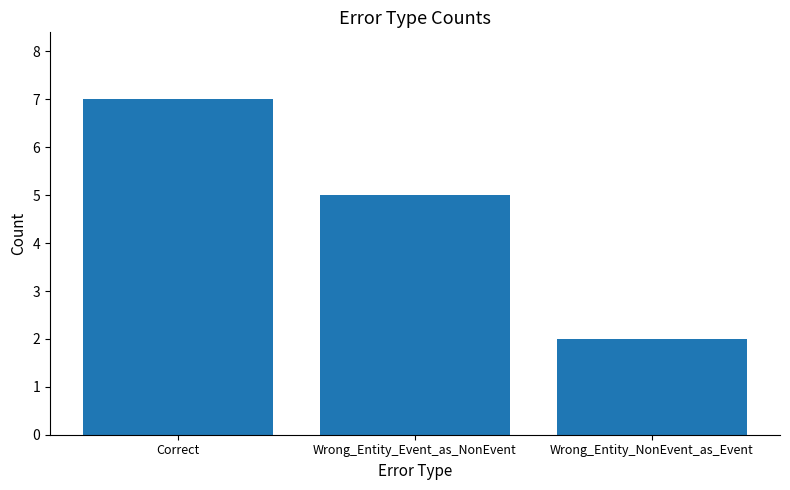

What is the change in value from Wrong_Entity_Event_as_NonEvent to Wrong_Entity_NonEvent_as_Event?

-3